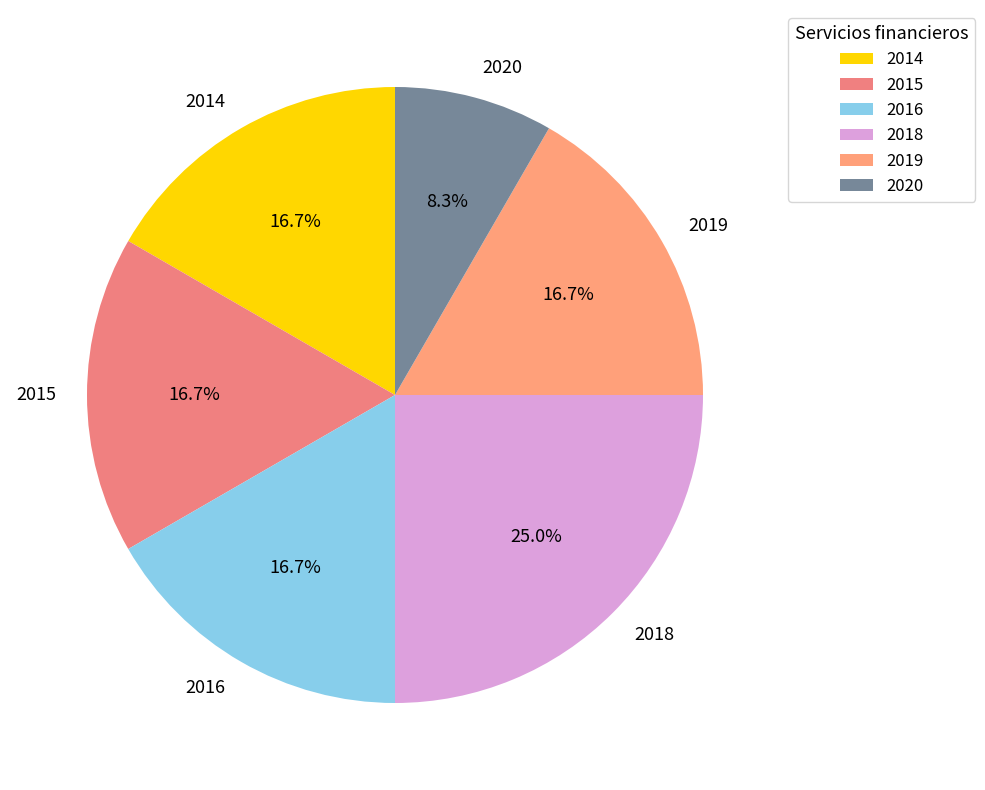

To the nearest percent, what portion does 2015 represent?

17%